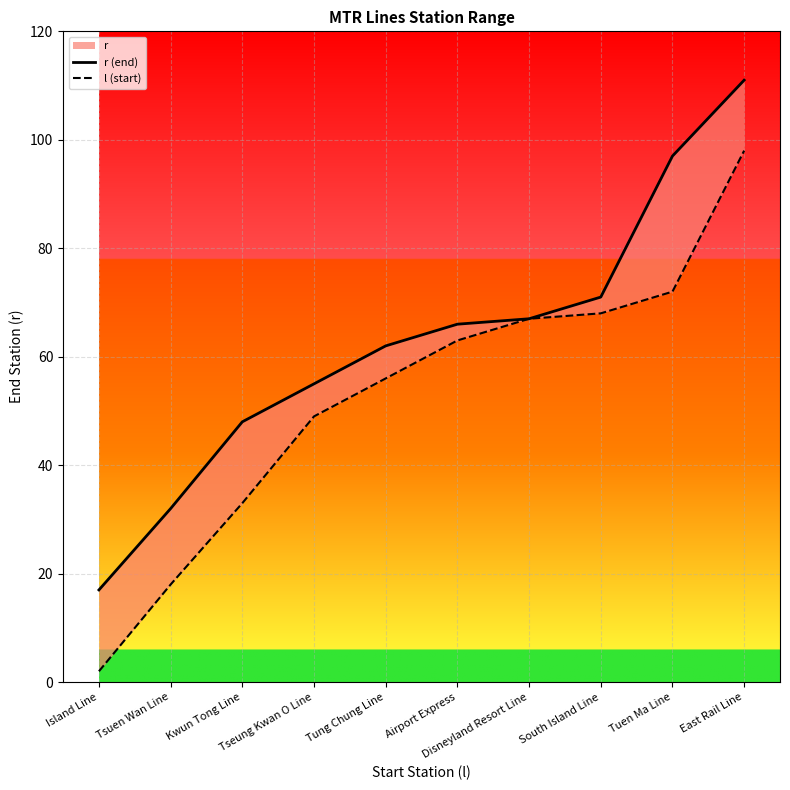

What is the maximum value shown in the chart?

111